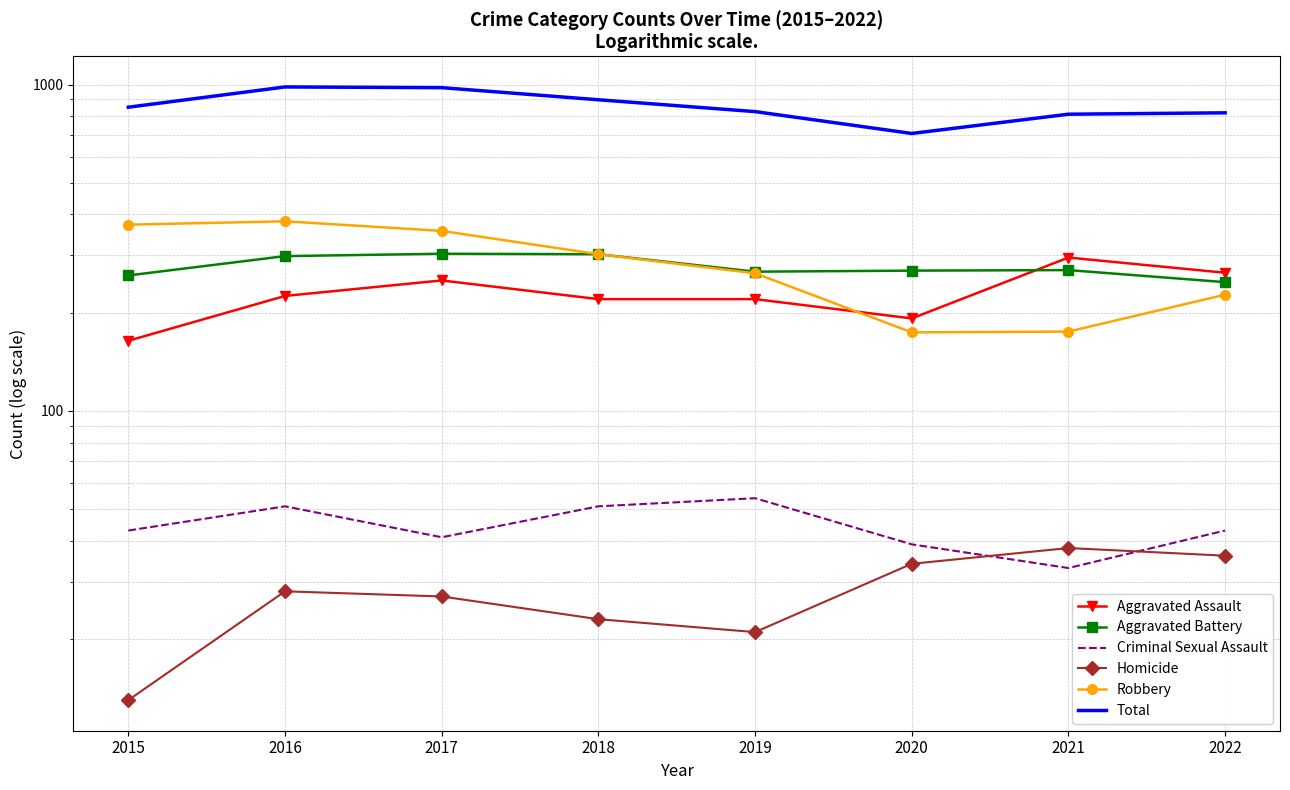

How many interior local valleys does the Criminal Sexual Assault series have?

2